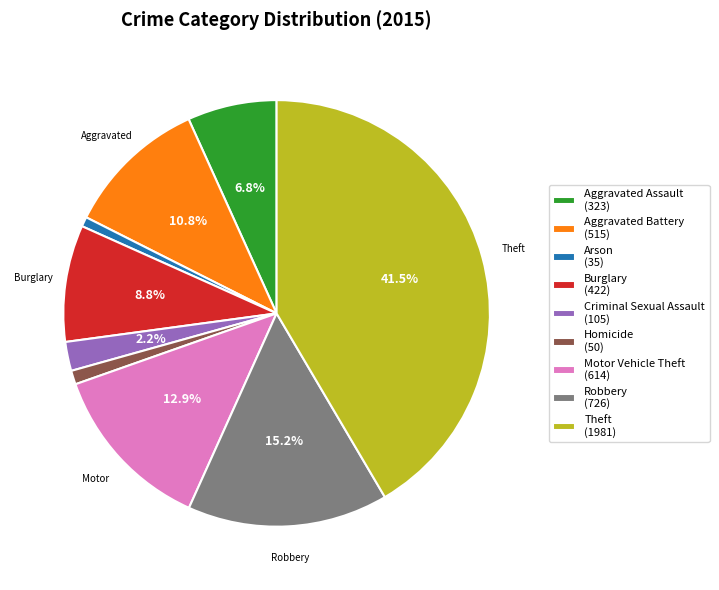

Is the sum of Criminal Sexual Assault (105) and Theft (1981) greater than half?

No